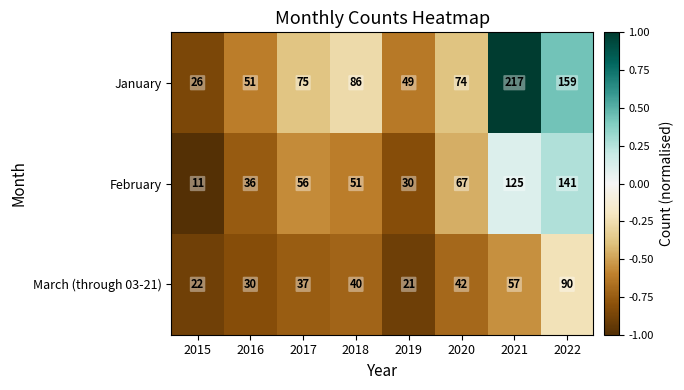

How many distinct data groups are displayed?

3